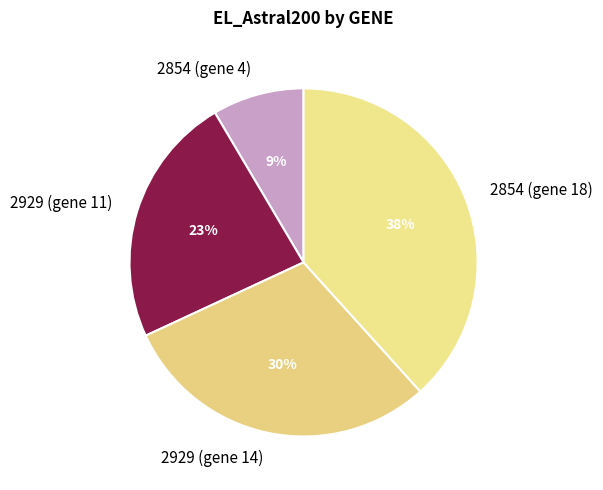

Does 2854 (gene 18) account for over 50% of the chart?

No